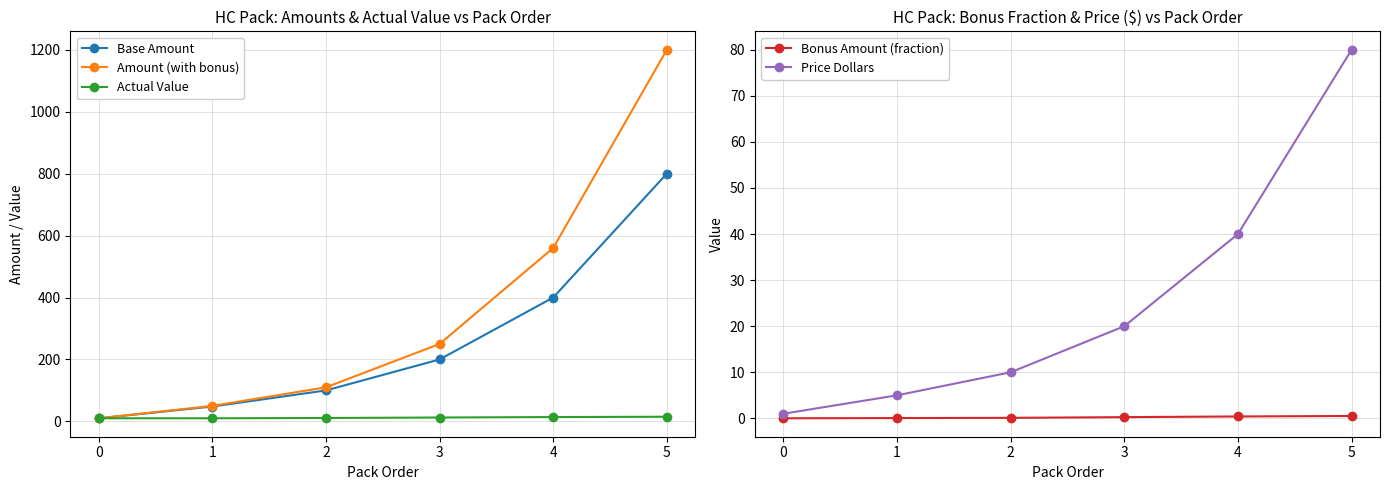

True or false: Bonus Amount (fraction) and Price Dollars cross at least once.

False